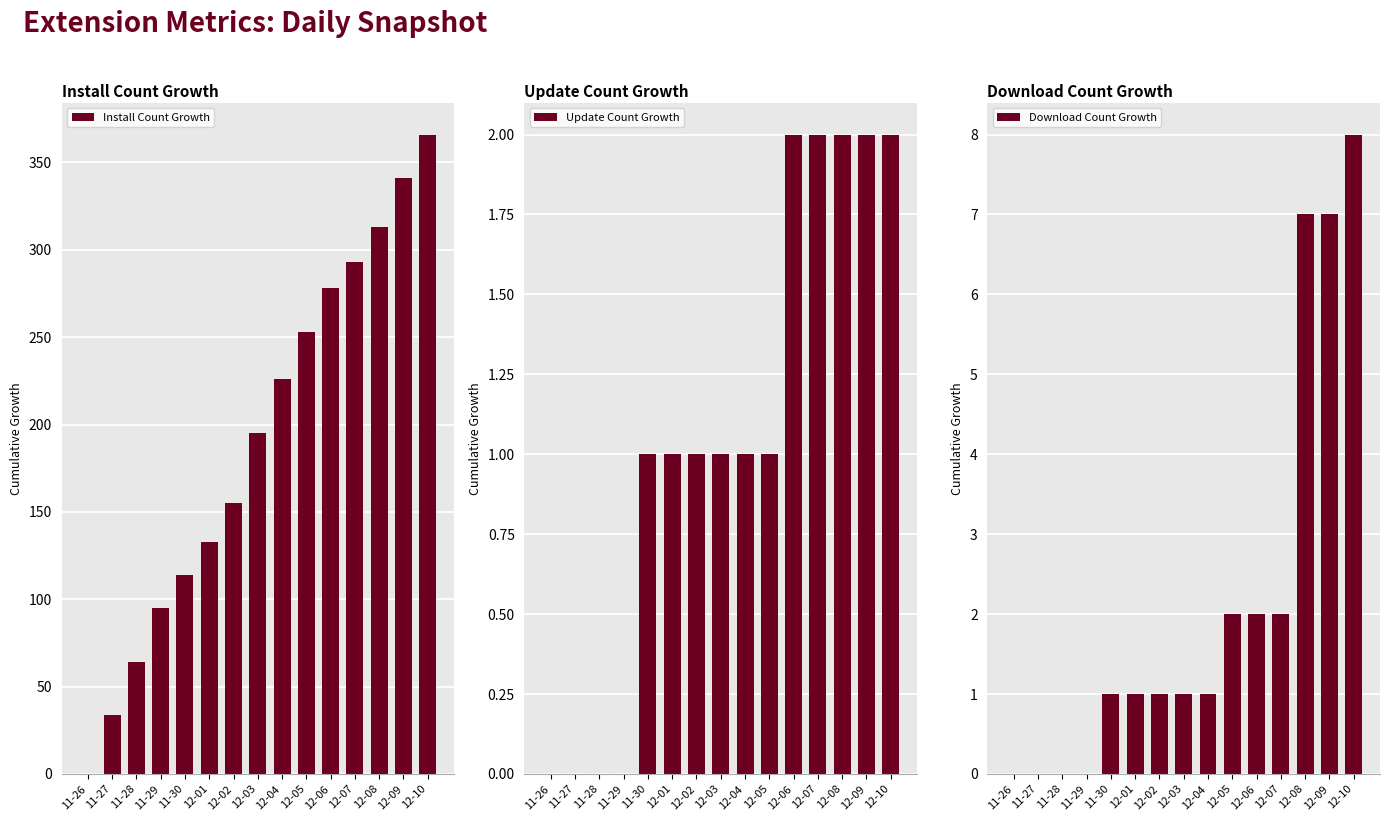

What is the total value across all series at 12-03?

197